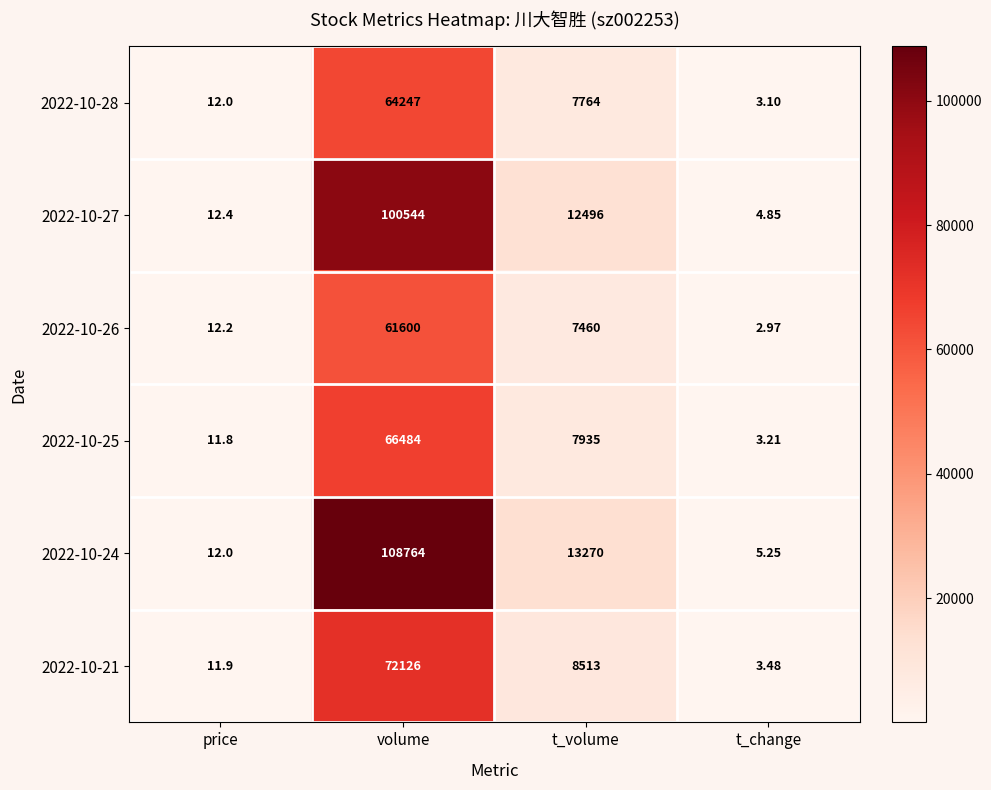

At which category is the sum across all series the highest?

volume